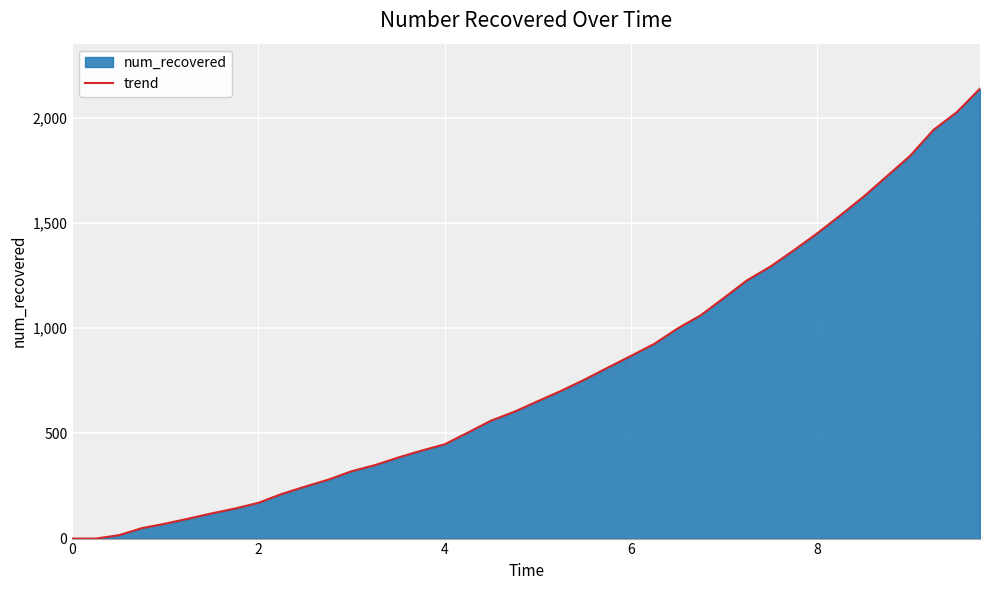

The value at 8 is 1450. True or false?

True